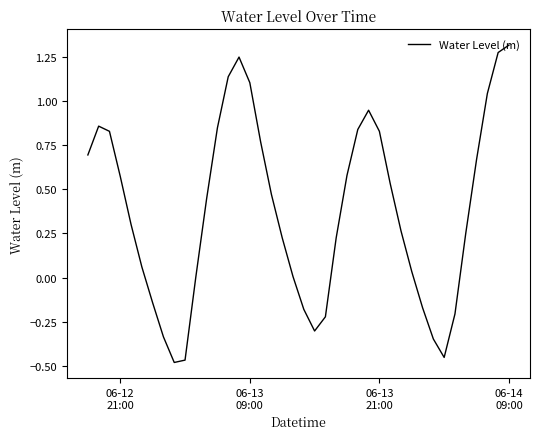

What is the difference between the maximum and minimum values?

1.8